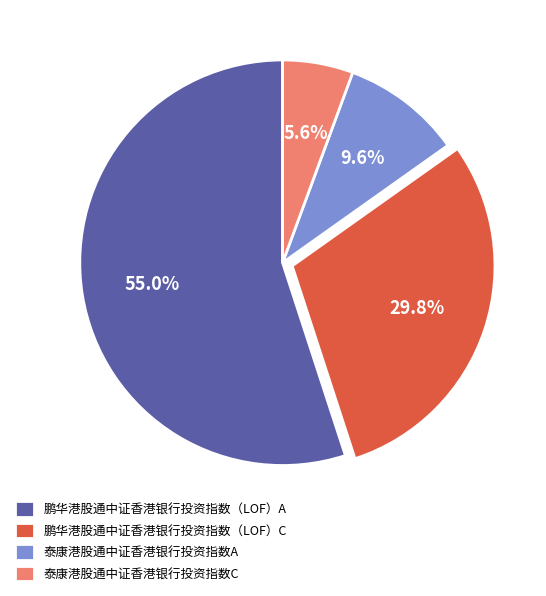

Which has a higher value, 鹏华港股通中证香港银行投资指数（LOF）C or 泰康港股通中证香港银行投资指数C?

鹏华港股通中证香港银行投资指数（LOF）C